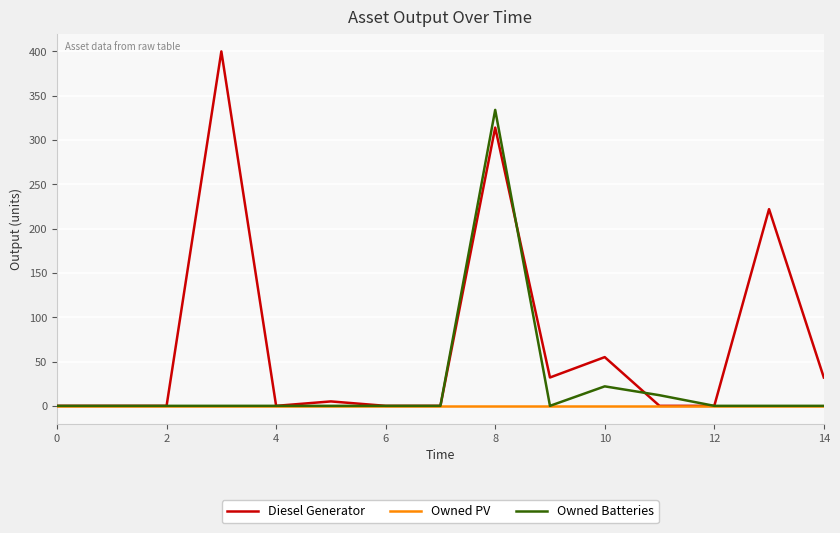

List the series in order of their overall mean, lowest first.

Owned PV, Owned Batteries, Diesel Generator